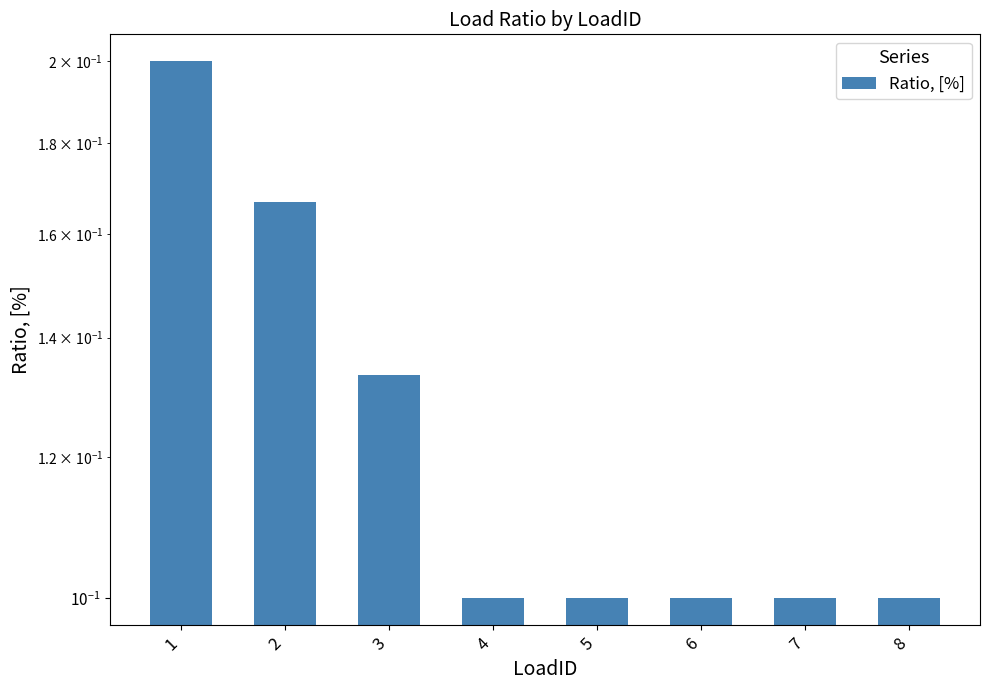

At which label is the value closest to 0?

4